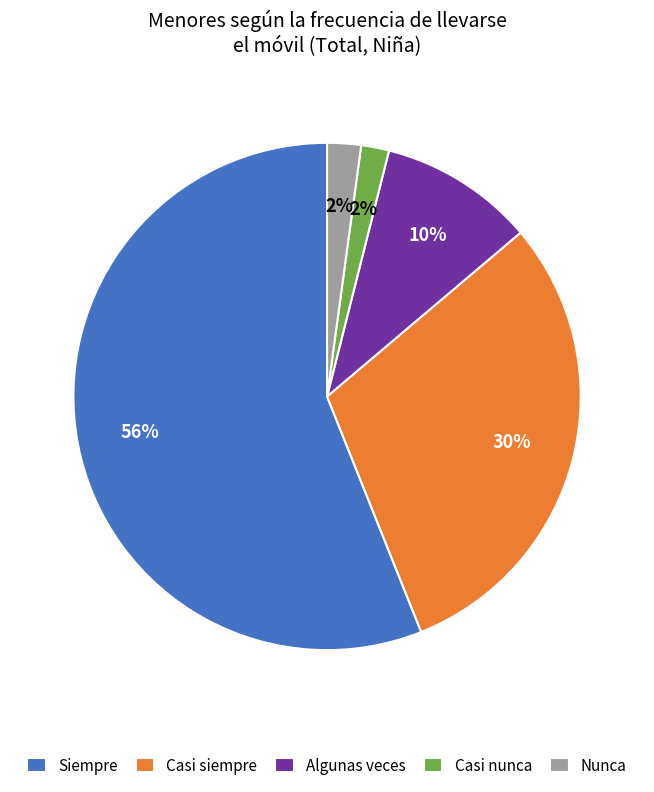

Is the sum of Nunca and Casi nunca greater than half?

No